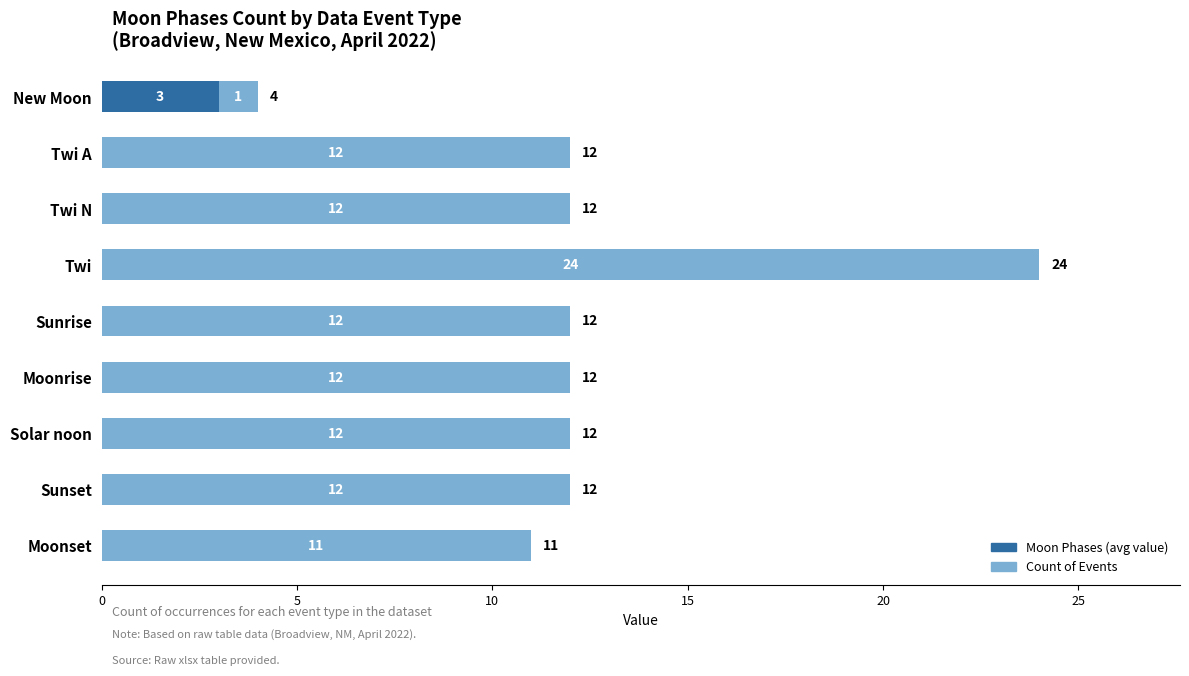

At which category is the sum across all series the highest?

Twi